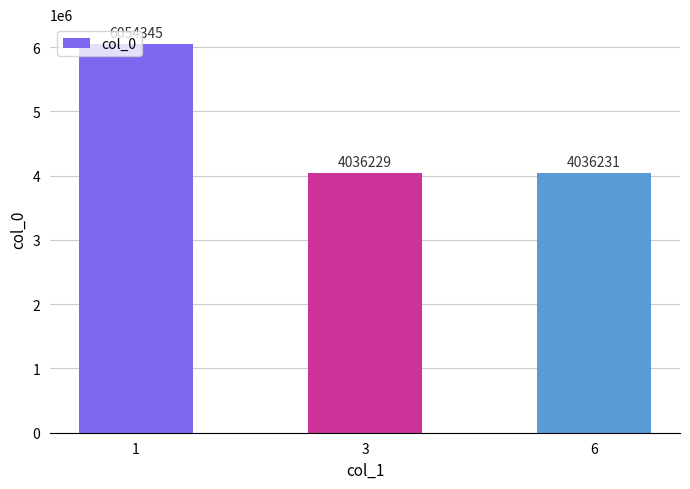

Are the bars grouped side by side (vs. stacked)?

No